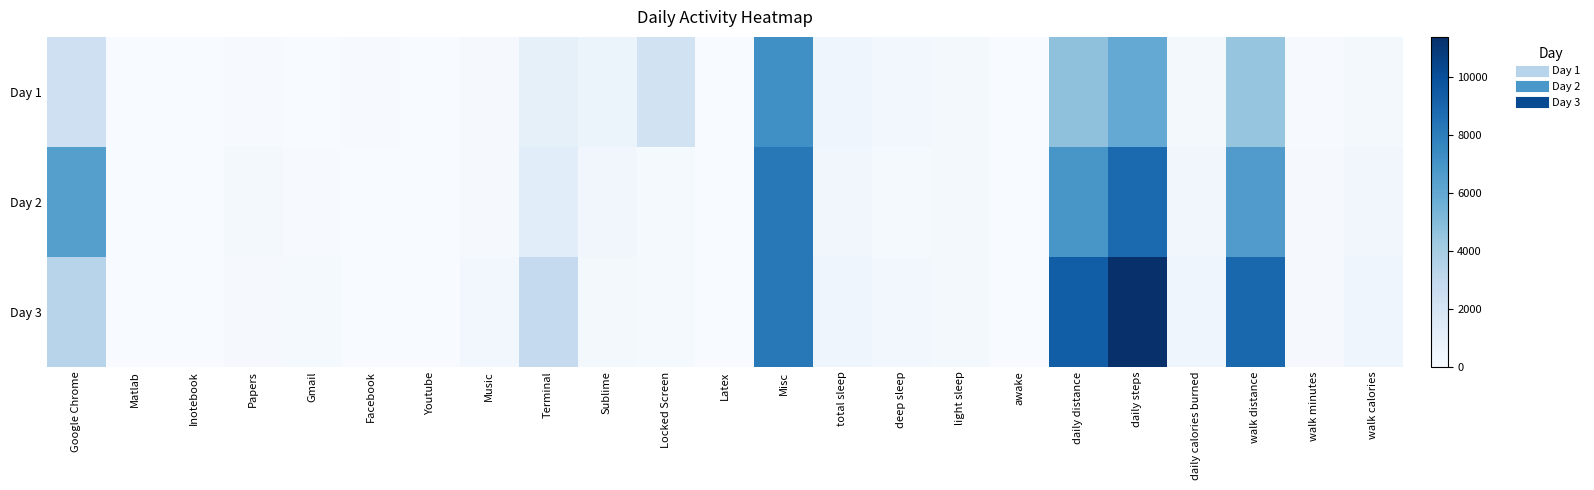

Rank the series by their maximum value, from lowest to highest.

Day 1, Day 2, Day 3